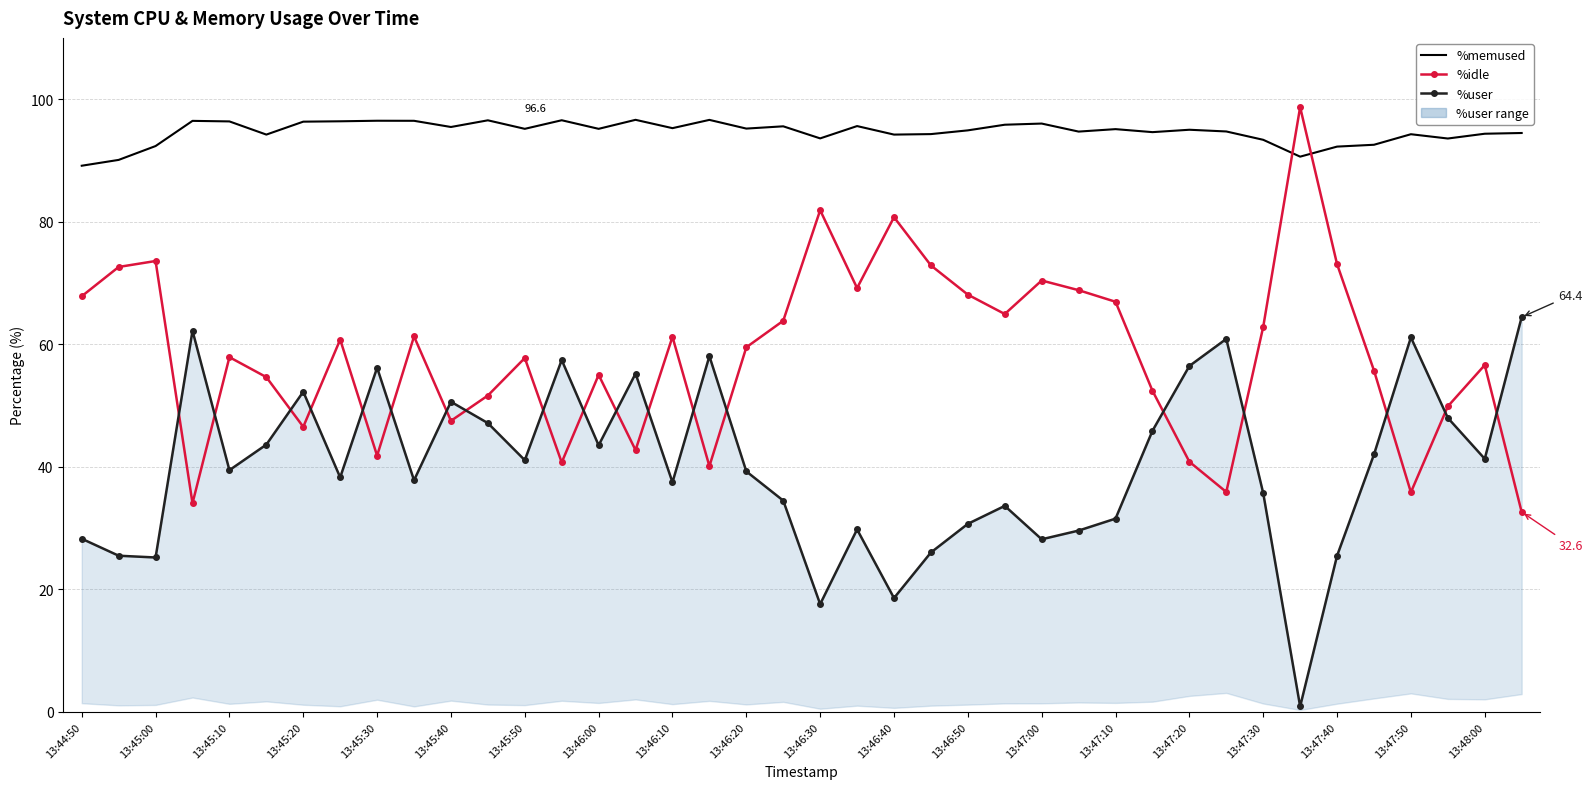

Is it true that %memused equals 94.9 at 13:46:50?

True